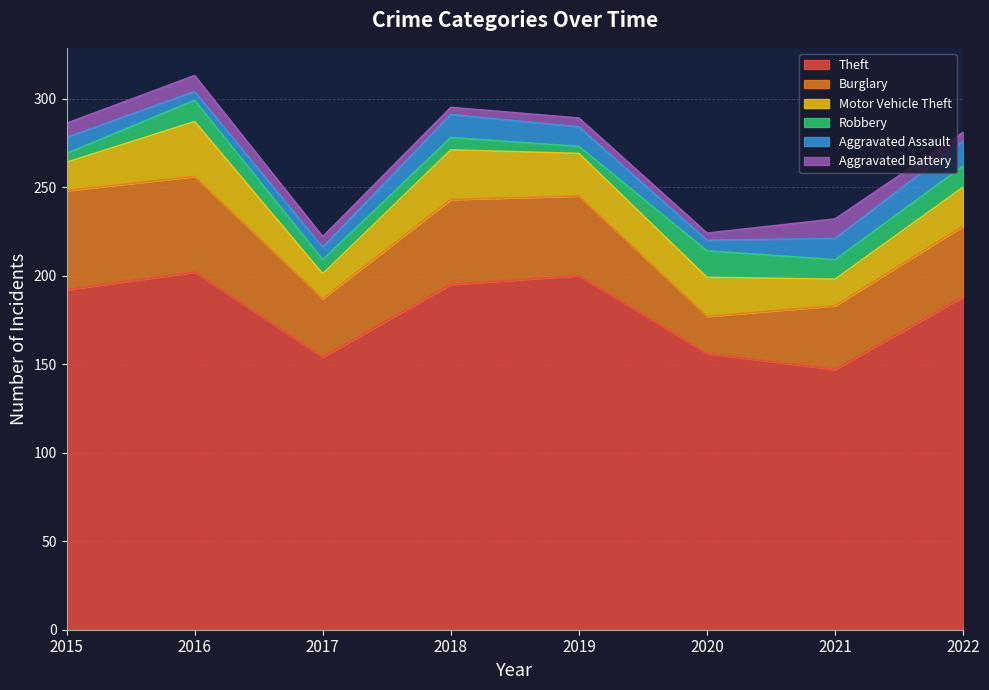

How many data points in Motor Vehicle Theft are less than 22?

3